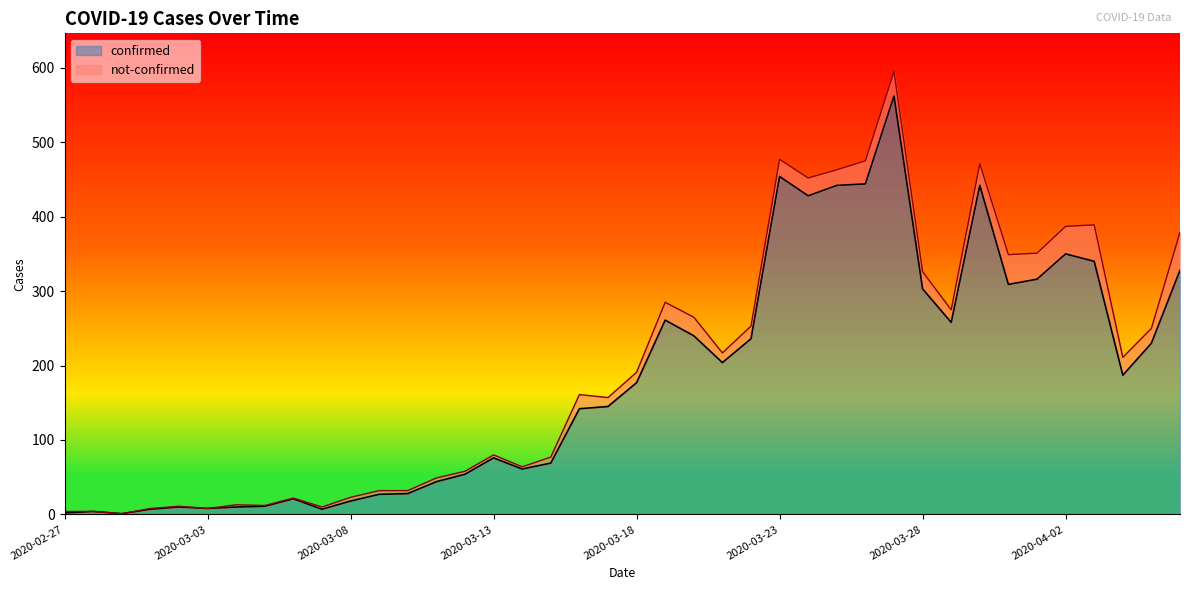

What is the highest value of the confirmed series?

562